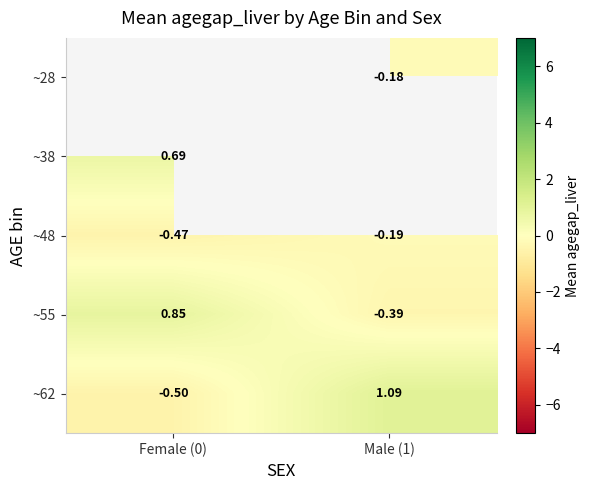

At which label is ~48 closest to 0?

Male (1)